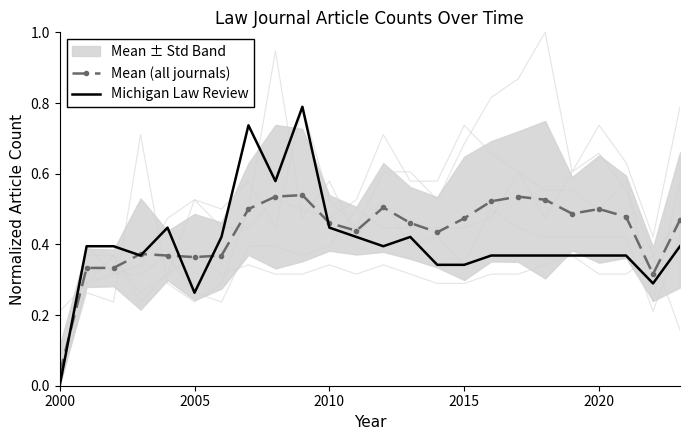

What is the difference between the maximum and minimum values in the Mean (all journals) series?

0.5